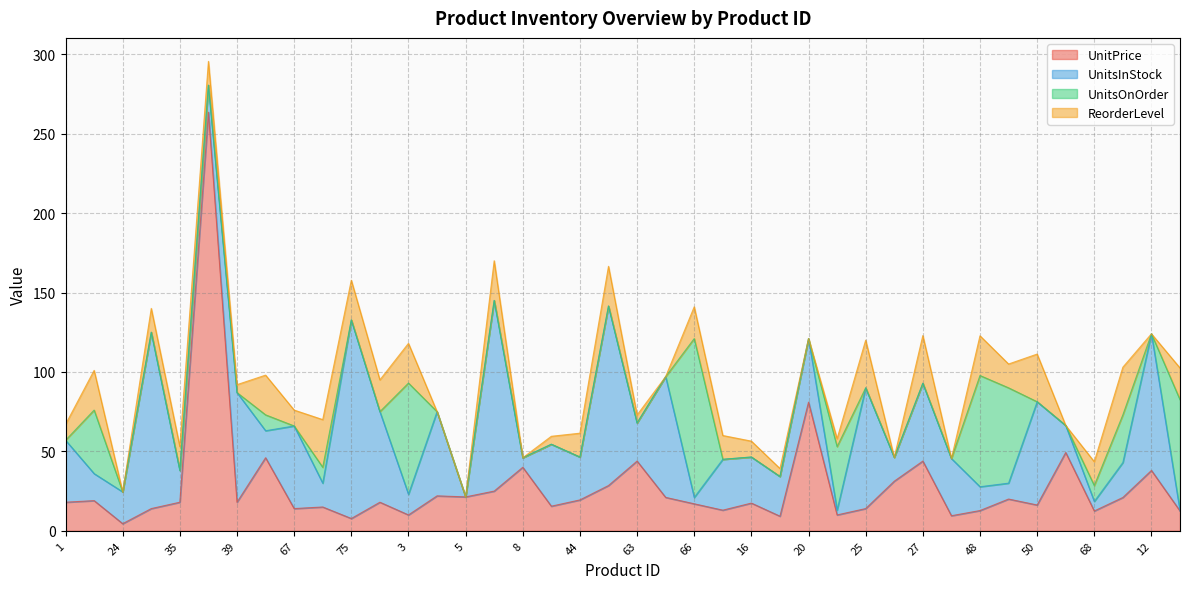

True or false: UnitsOnOrder has more than 0 points higher than both neighbors.

True